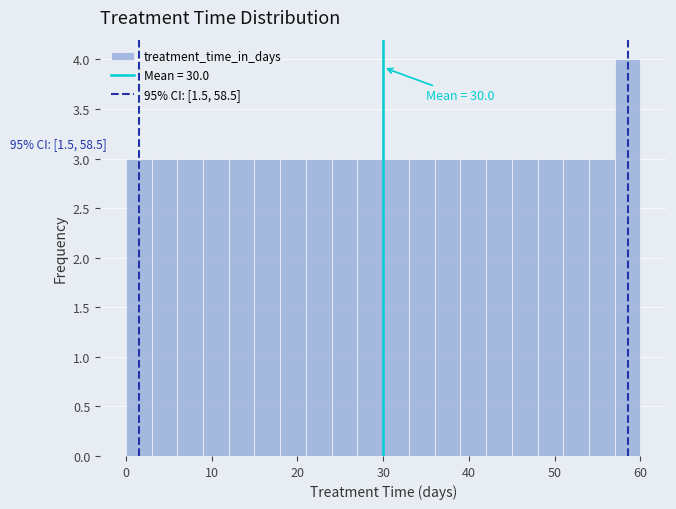

Around what value on the x-axis is the tallest bar? Give the approximate position of its centre, as read against the axis.

59